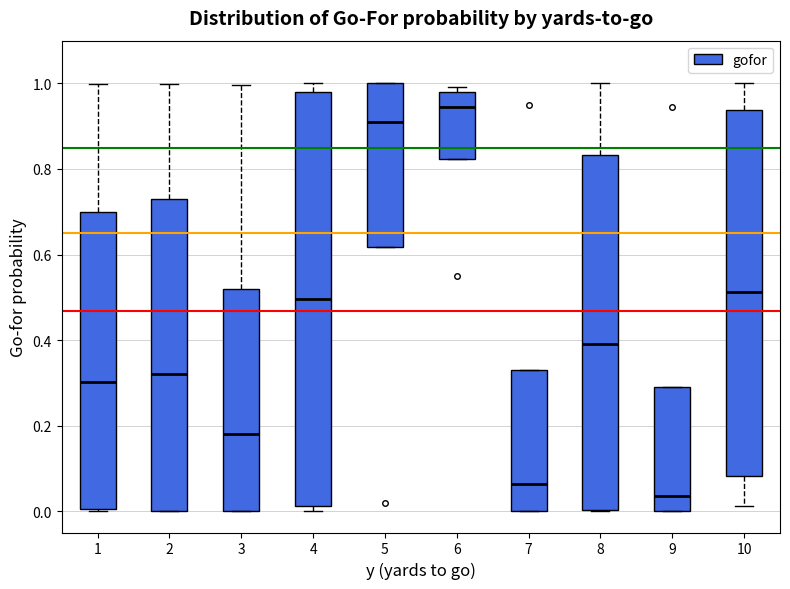

Which box is the tallest, from its lower edge to its upper edge?

4